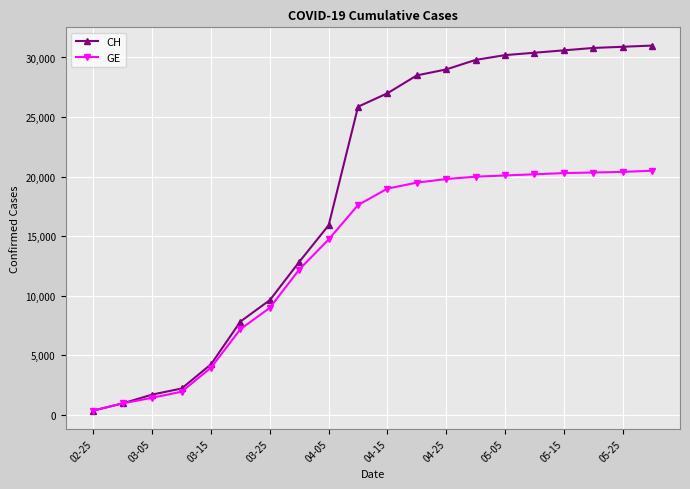

What are all the series names shown in the legend?

CH, GE